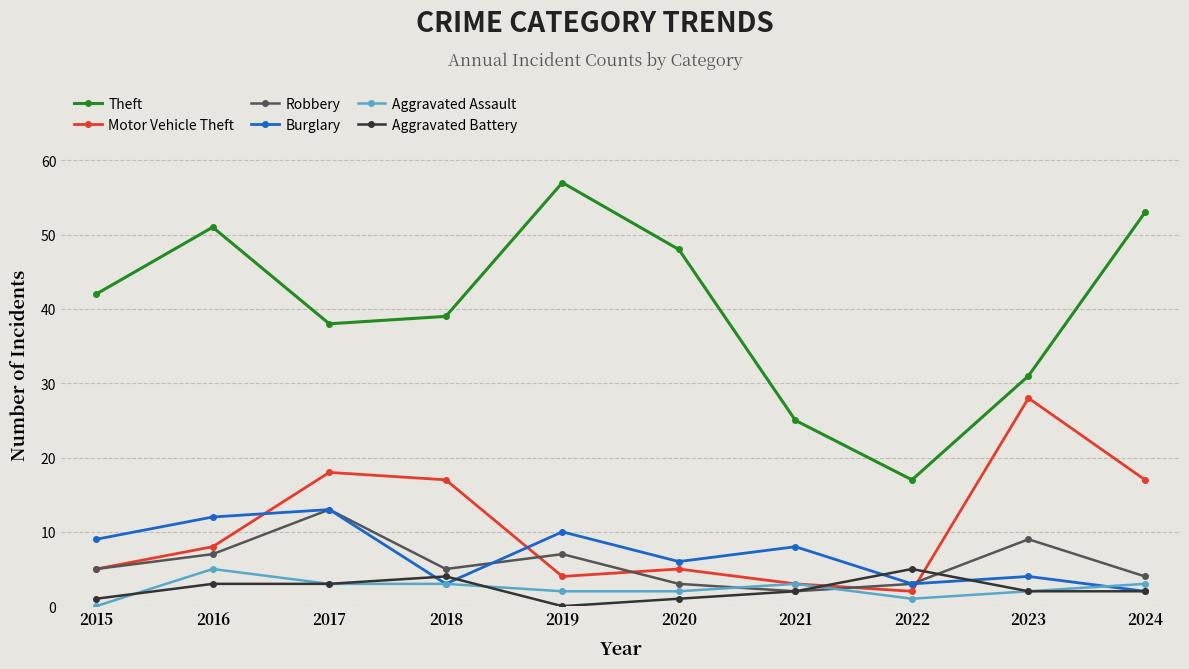

Is it true that Theft equals 31 at 2023?

True